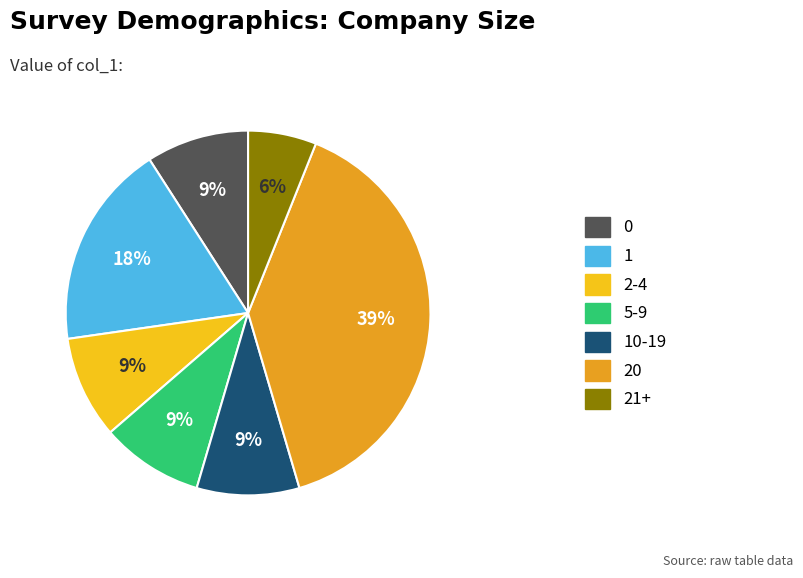

Is there any slice that represents more than half of the pie?

No